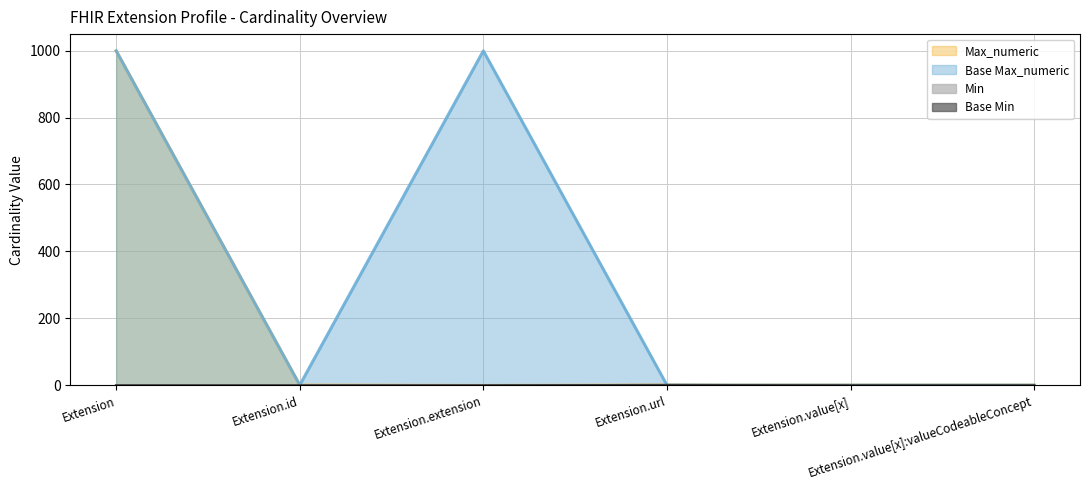

How many data points in Base Min are above 0?

1